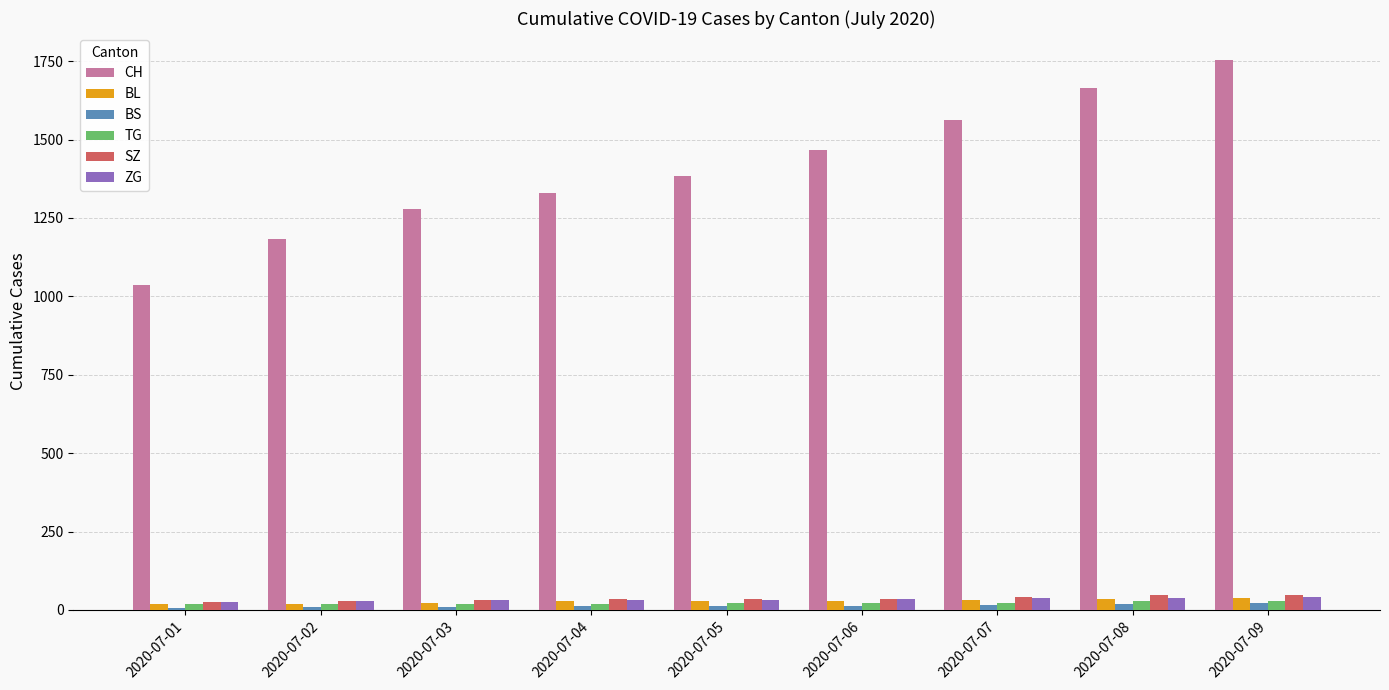

How many values in the BS series are below 12?

4